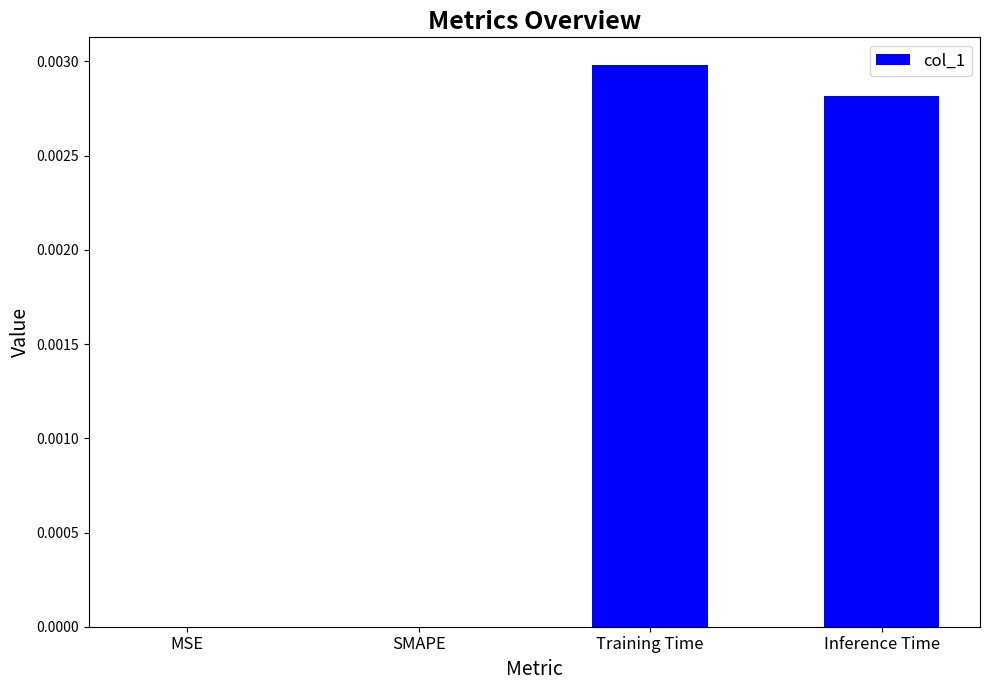

The chart shows a value of 0.0 at SMAPE. True or false?

True